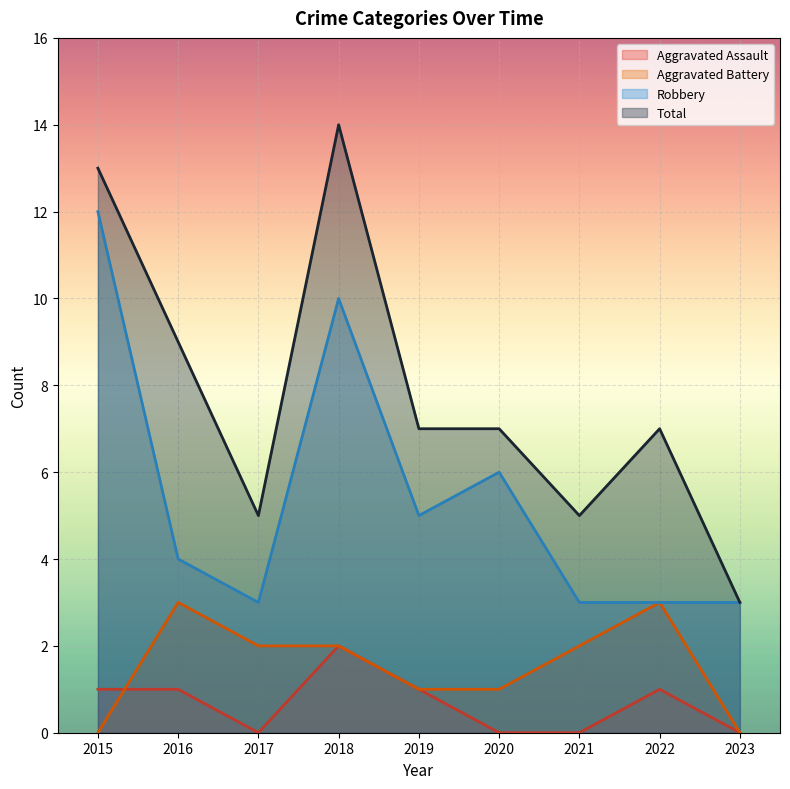

True or false: Aggravated Battery and Robbery intersect in this chart.

False